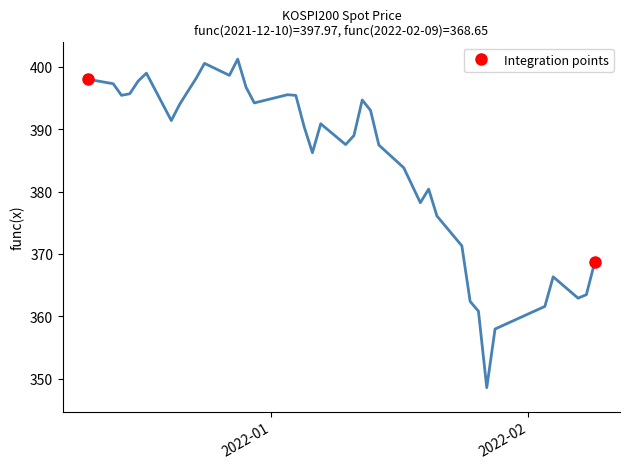

Read the SPOT_PRICE value at 2022-02-07.

362.9